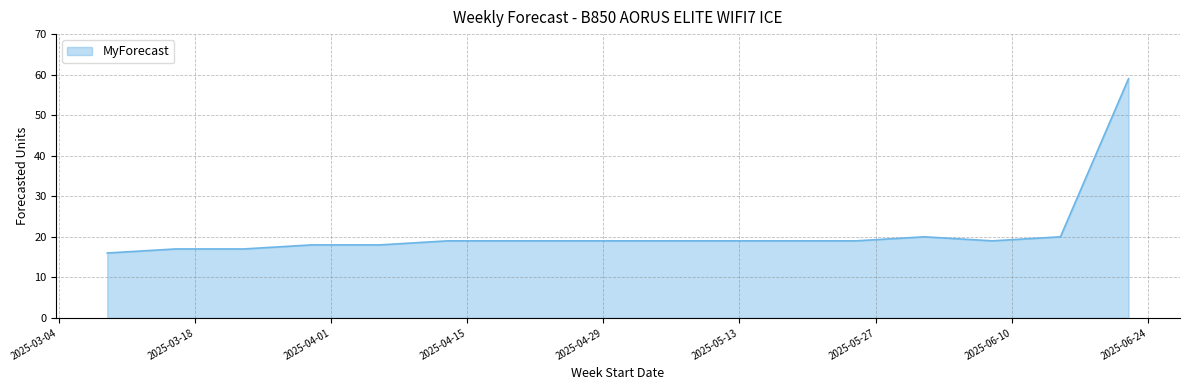

What is the maximum value shown in the chart?

59